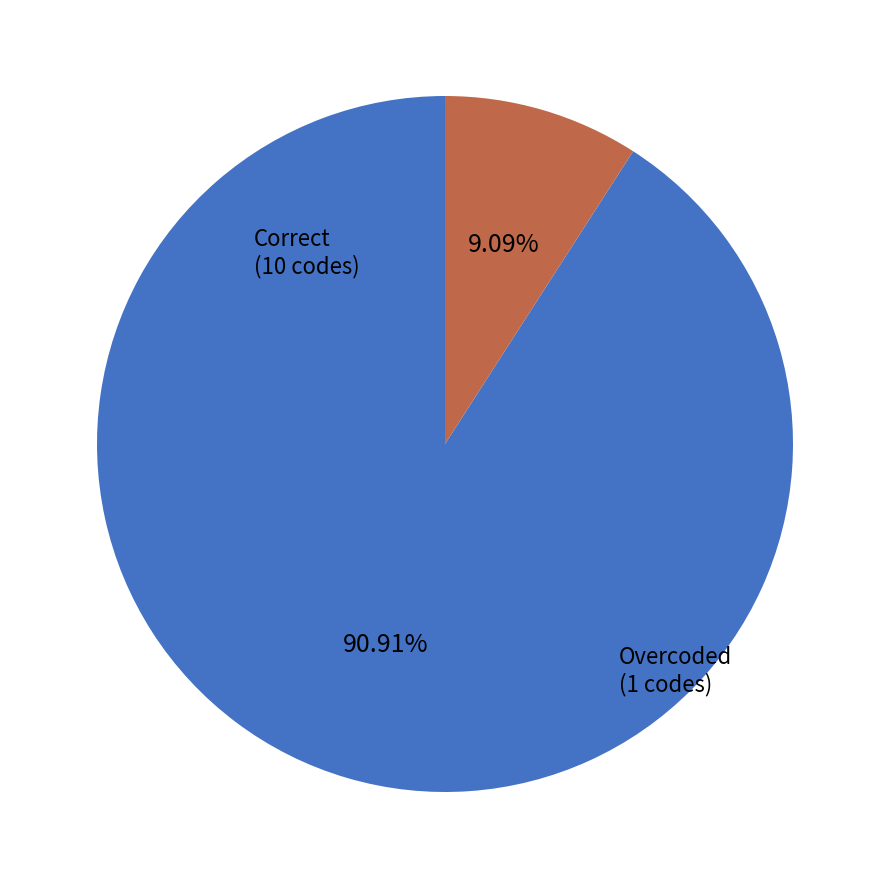

Combined, what portion of the pie is Overcoded and Correct?

100.0%